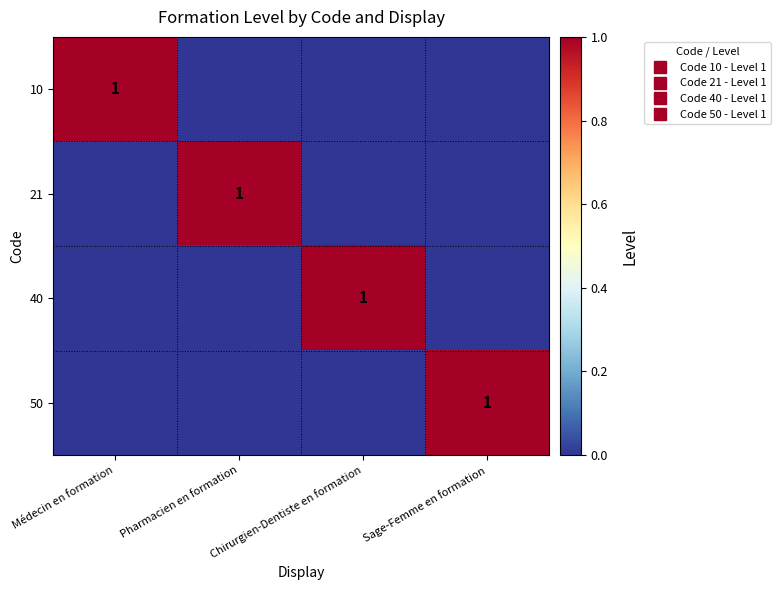

How many 21 values are between 0 and 1?

4